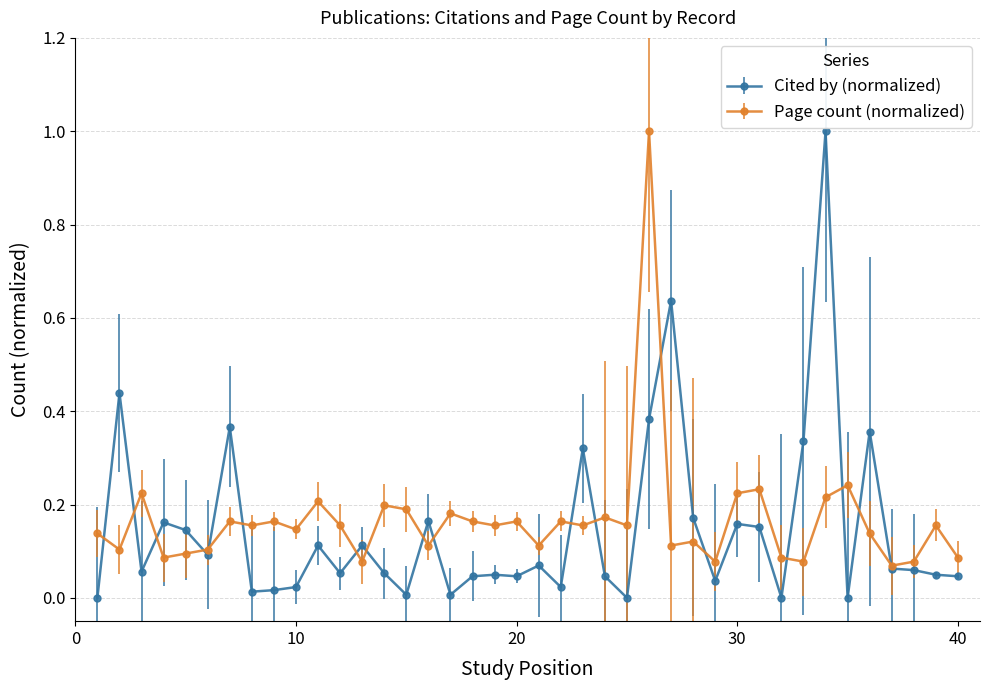

Which series has the widest spread of values?

Cited by (normalized)